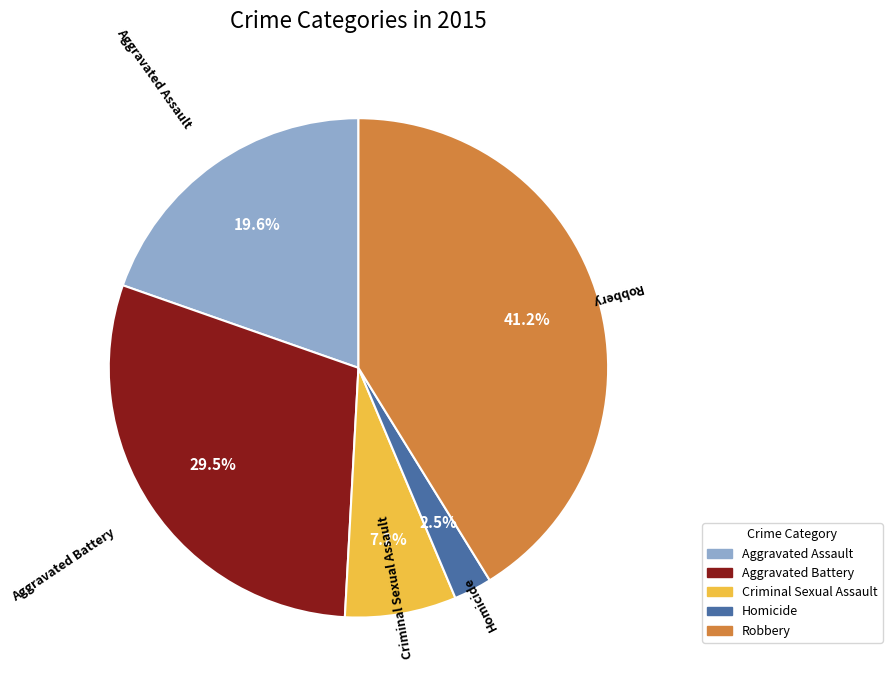

How many slices are in this pie chart?

5